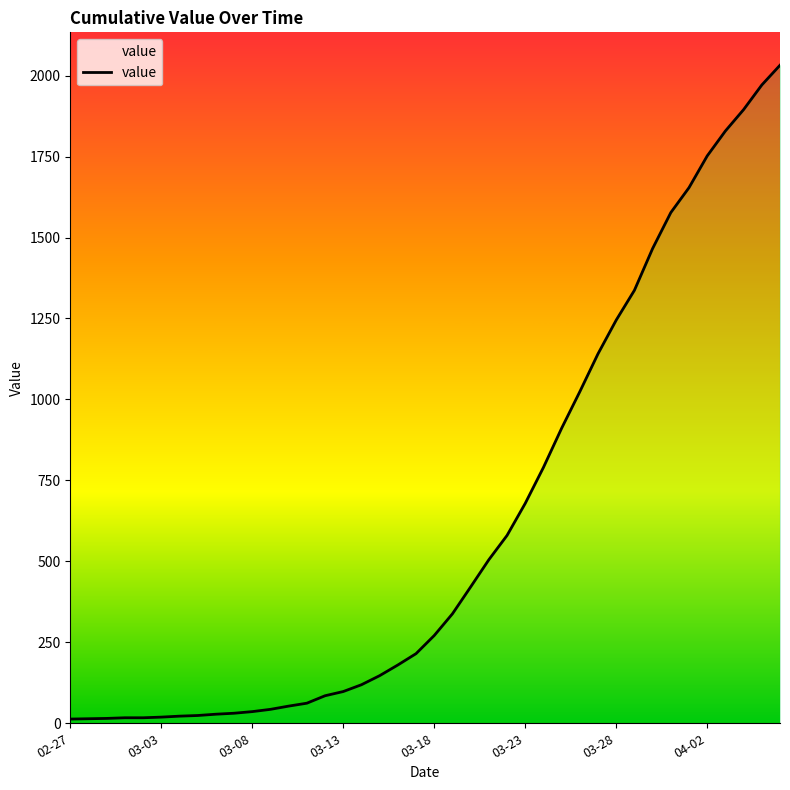

What is the difference between the maximum and minimum values?

2019